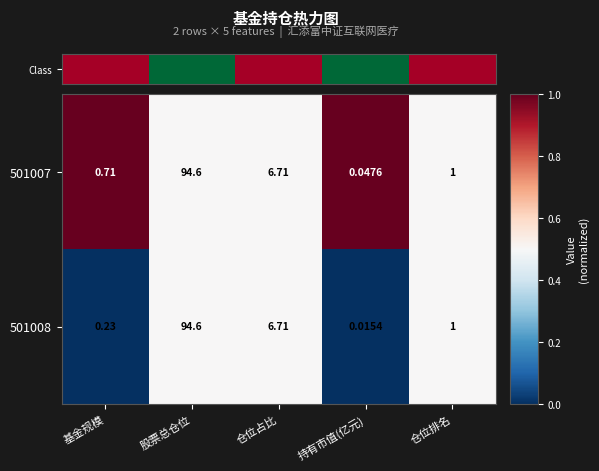

List the labels in order of 501008 value, smallest first.

持有市值(亿元), 基金规模, 仓位排名, 仓位占比, 股票总仓位